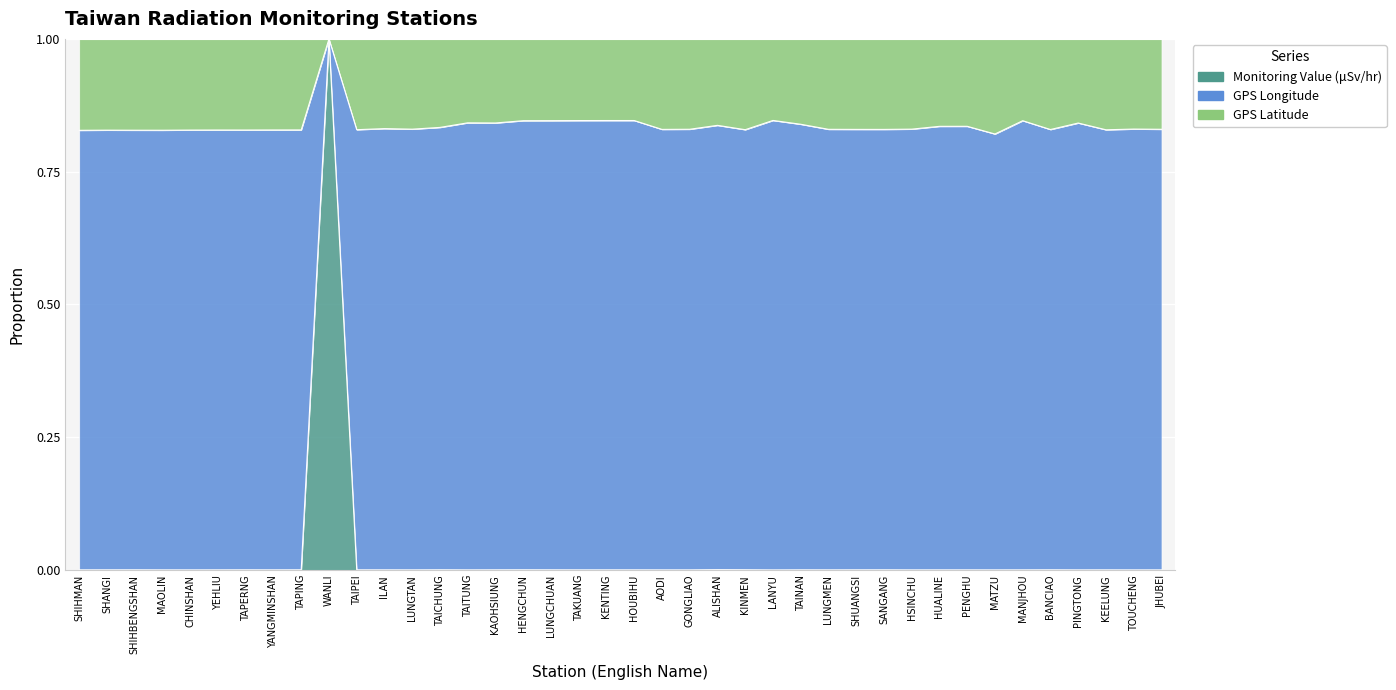

How many interior local peaks does the GPS Longitude series have?

13